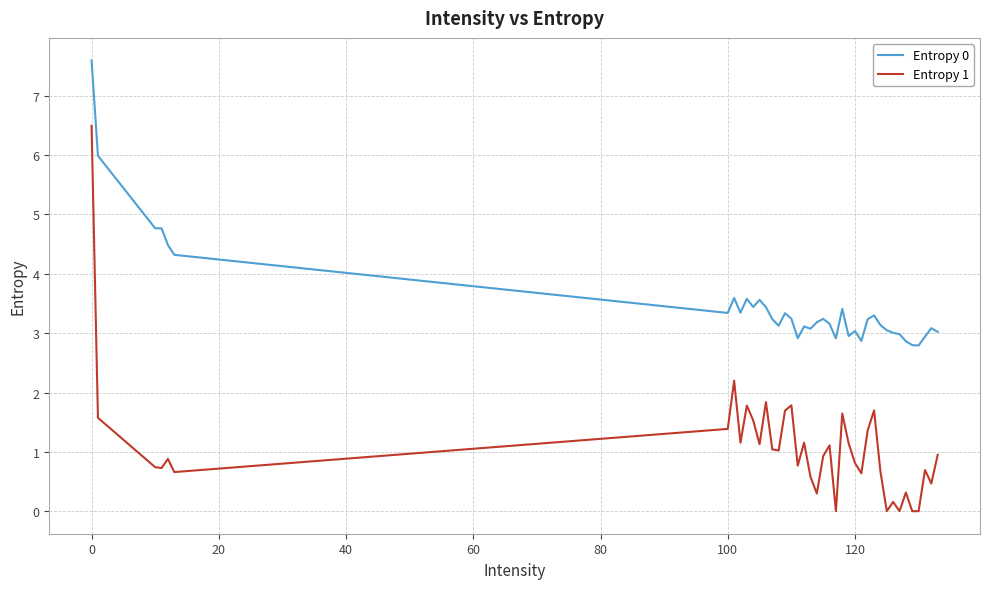

True or false: Entropy 0 and Entropy 1 intersect in this chart.

False